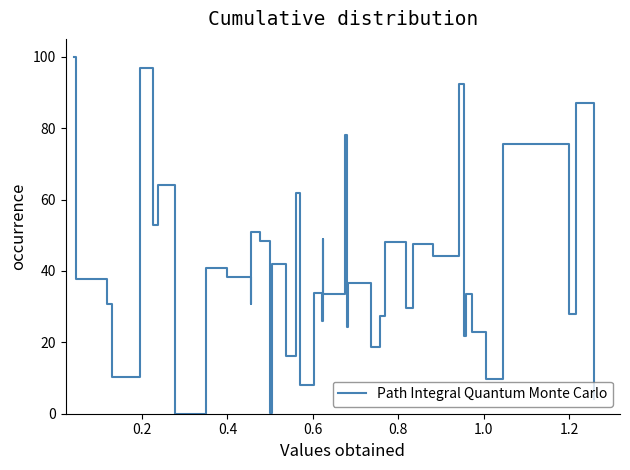

What is the difference between the maximum and minimum values?

100.0